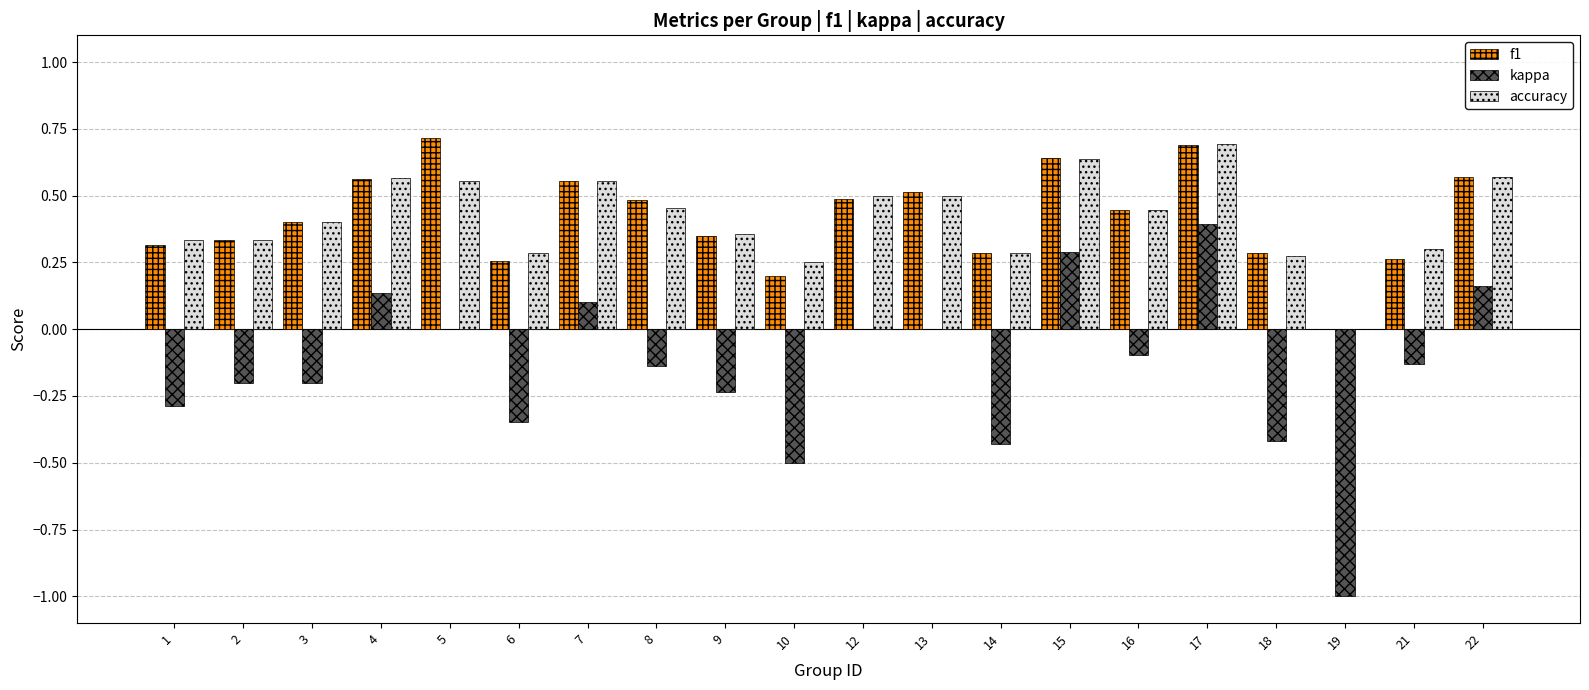

How many accuracy values are between 0 and 1?

20